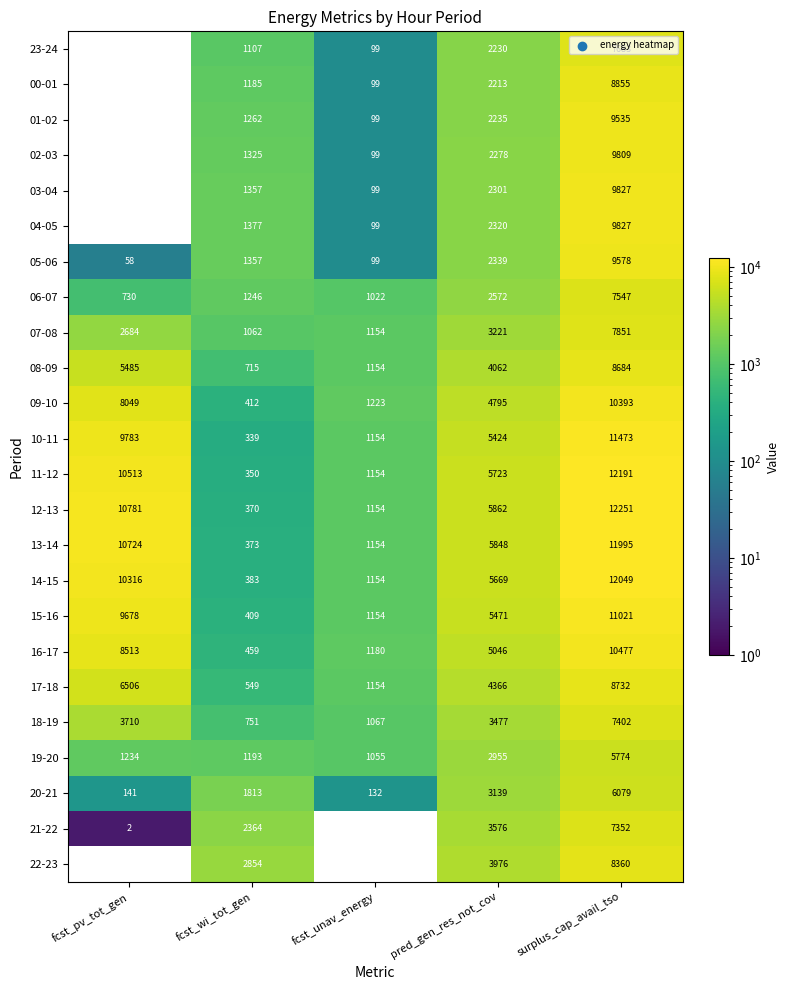

Which series has the widest spread of values?

12-13